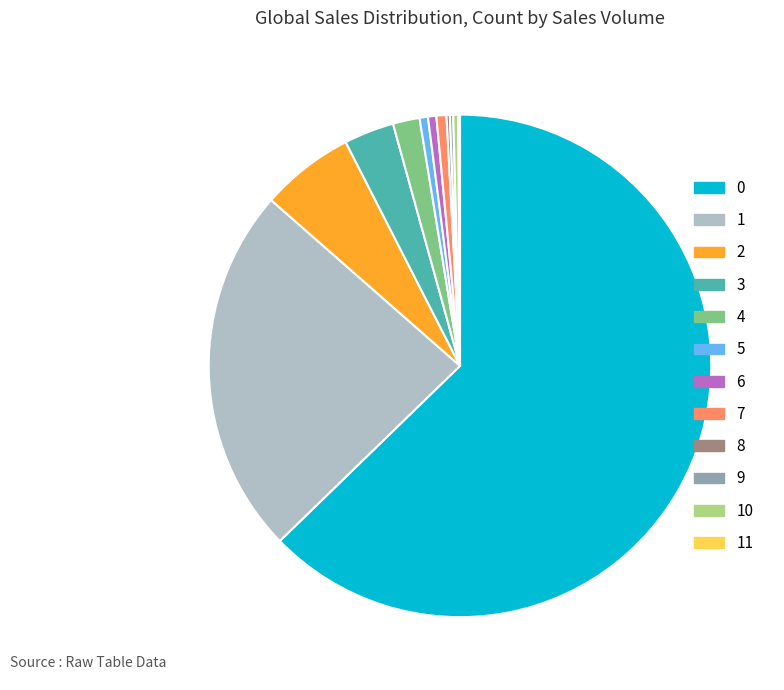

Is it true that 6 is 12% of the pie?

False